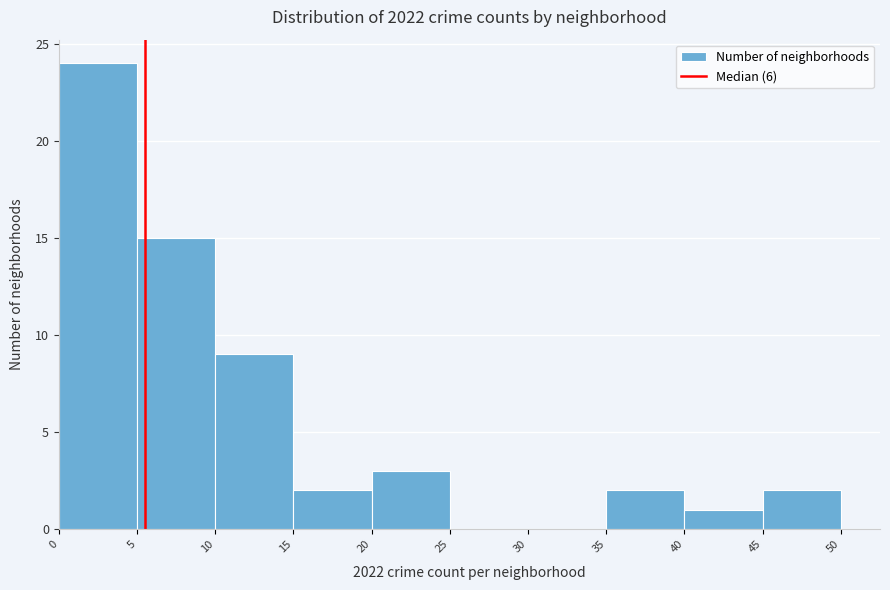

Reading left to right, list every bar in this chart as the range it spans on the x-axis followed by its height. The values are not printed on the chart, so give them approximately, as read against the axis.

0 to 5: 24
5 to 10: 15
10 to 15: 9
15 to 20: 2
20 to 25: 3
25 to 30: 0
30 to 35: 0
35 to 40: 2
40 to 45: 1
45 to 50: 2